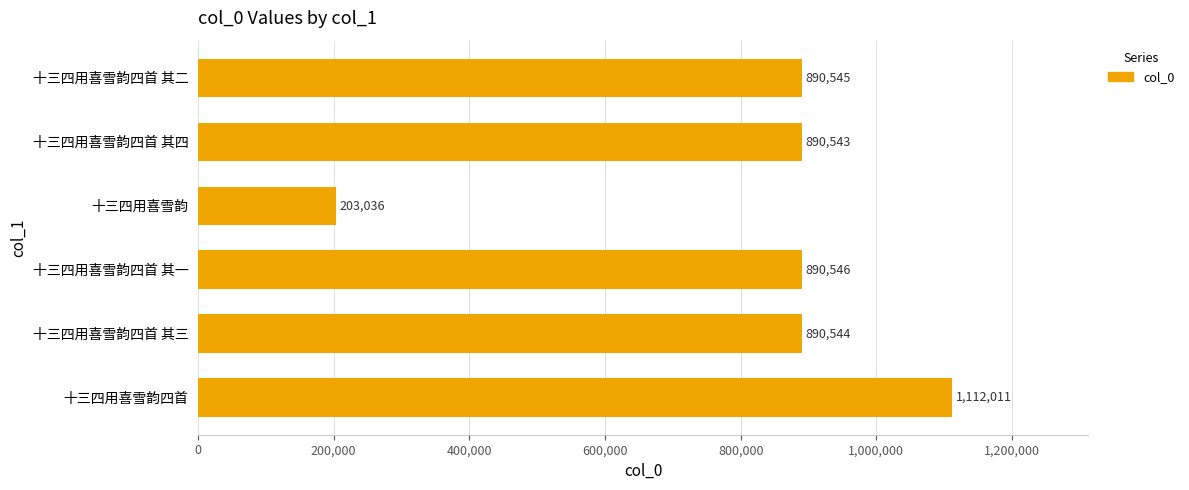

What is the greatest value displayed?

1112011